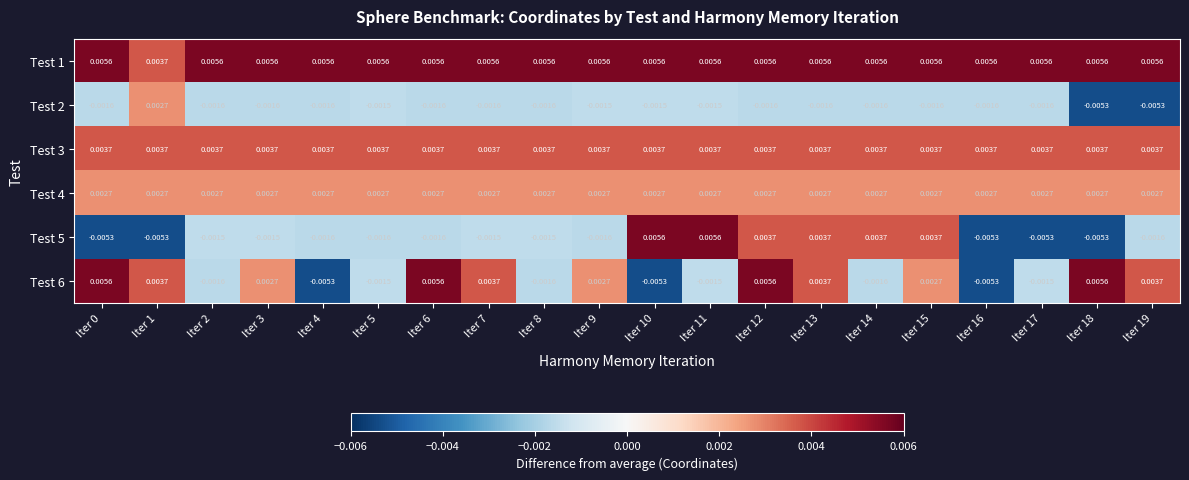

Is the value of Test 4 at Iter 14 greater than the value of Test 5 at Iter 3?

Yes